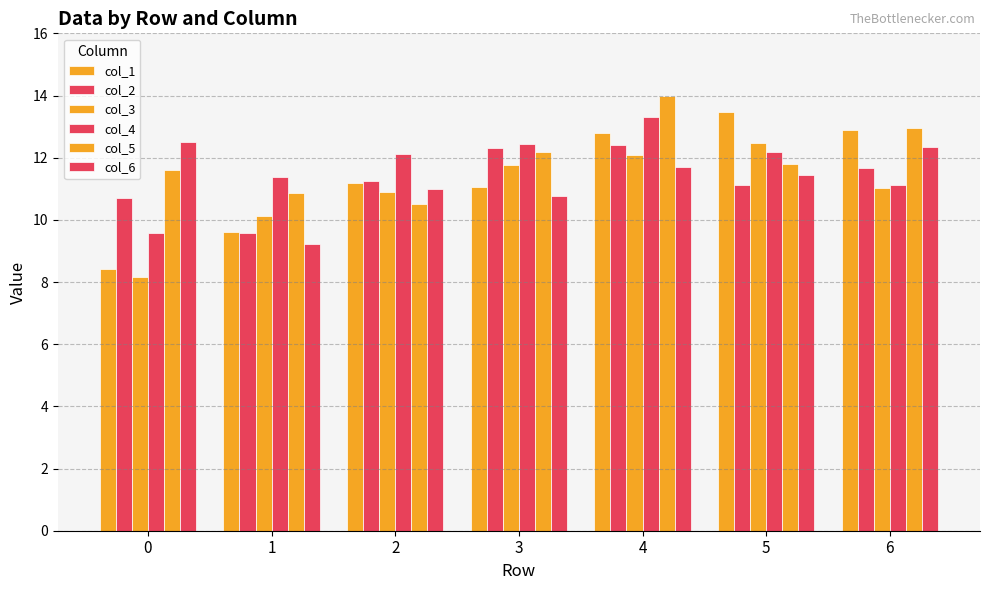

At how many categories does at least one series exceed 10?

7